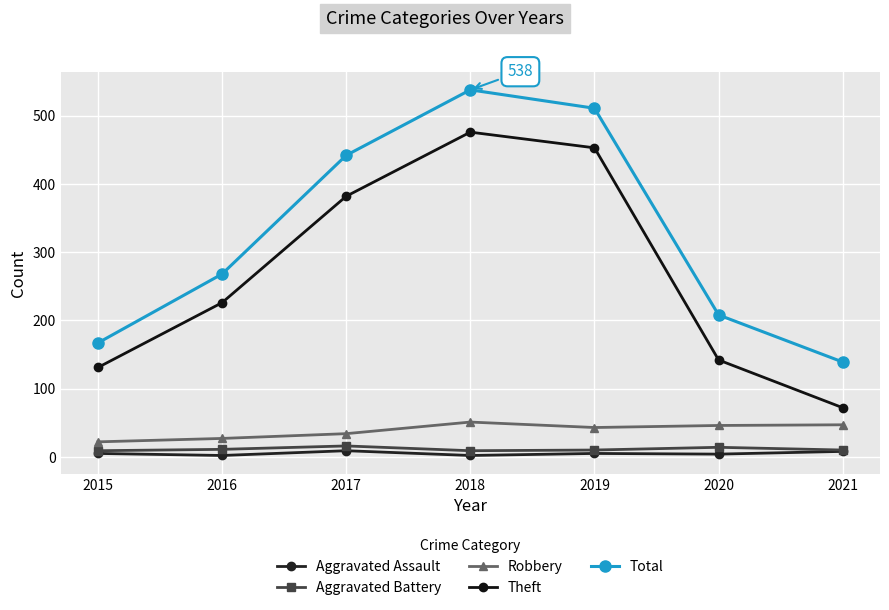

Count the number of categories in the chart.

7